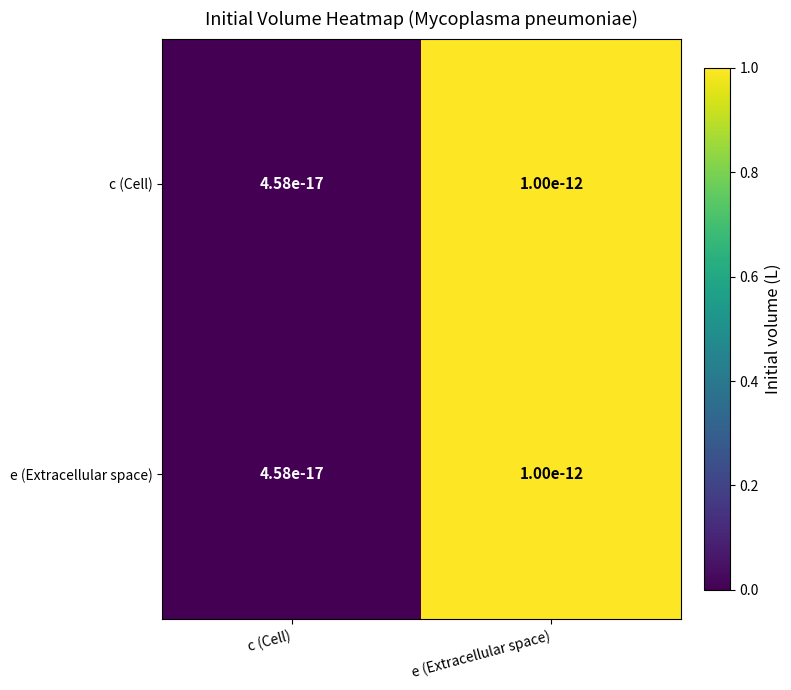

List the labels in order of c (Cell) value, smallest first.

c (Cell), e (Extracellular space)